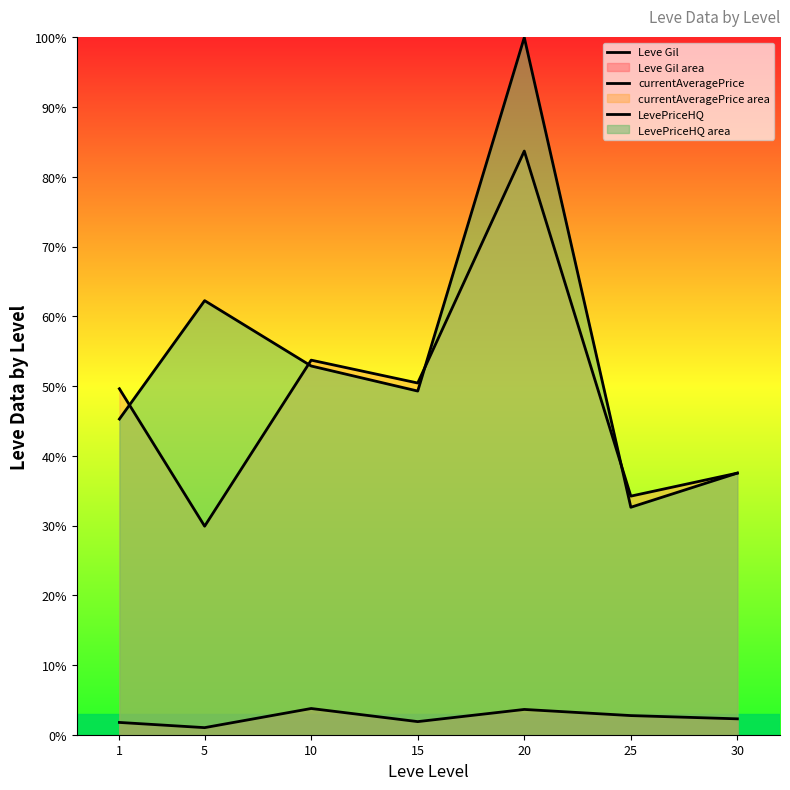

True or false: LevePriceHQ and Leve Gil intersect in this chart.

False